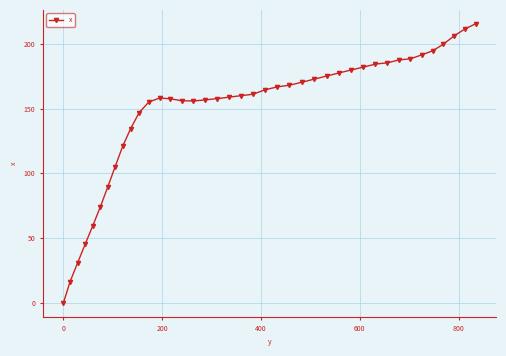

What is the sum of all values?

5923.1